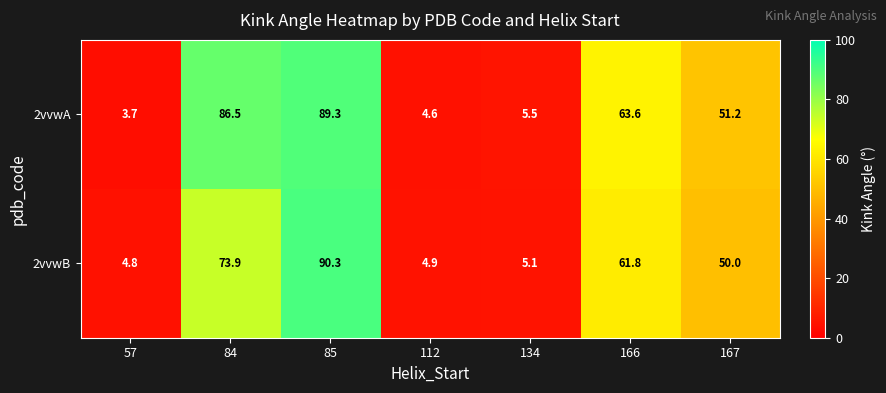

What is the total value across all series at 57?

8.5